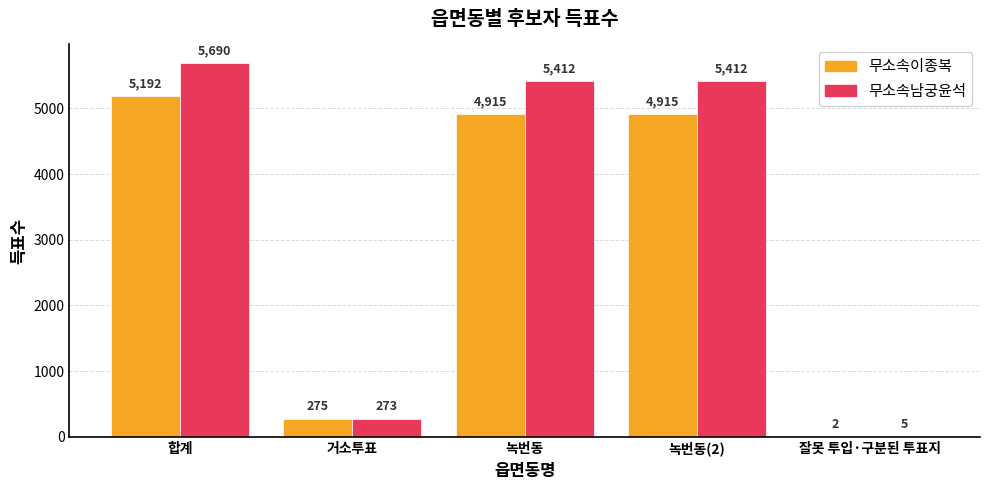

What is the difference between the 무소속이종복 values at 잘못 투입·구분된 투표지 and 녹번동(2)?

4913